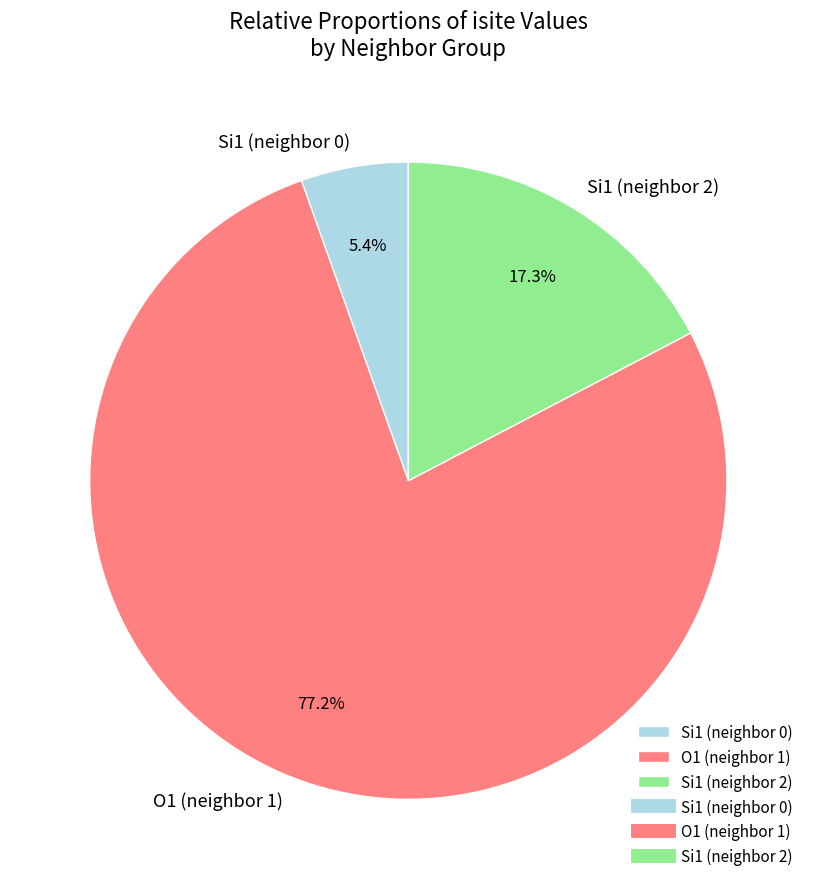

Which category has the biggest portion of the pie?

O1 (neighbor 1)